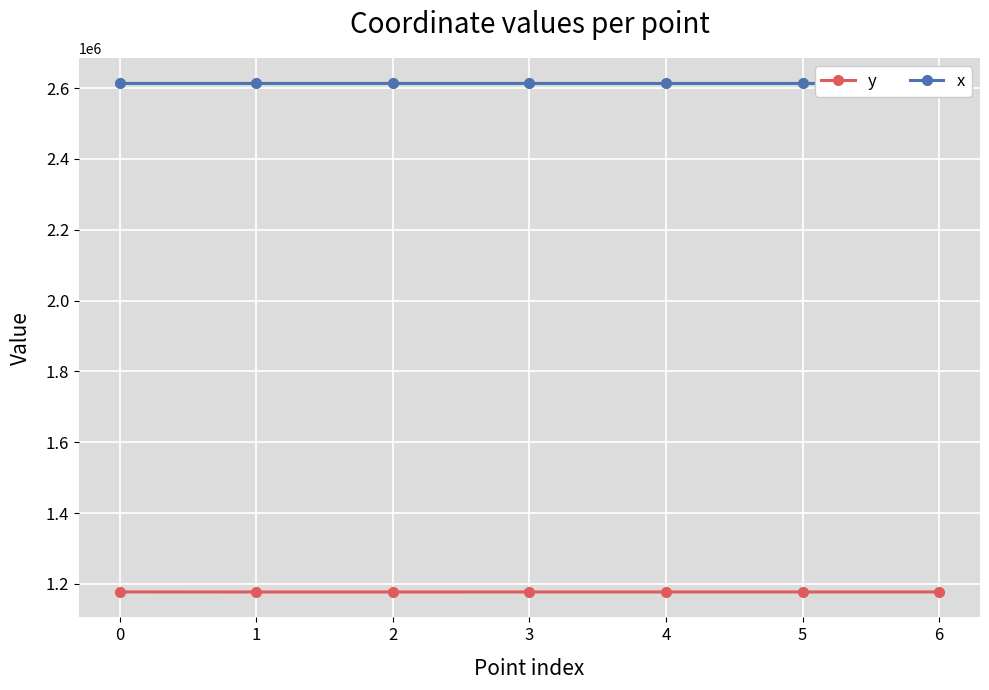

What is the sum of all x values?

18290445.2